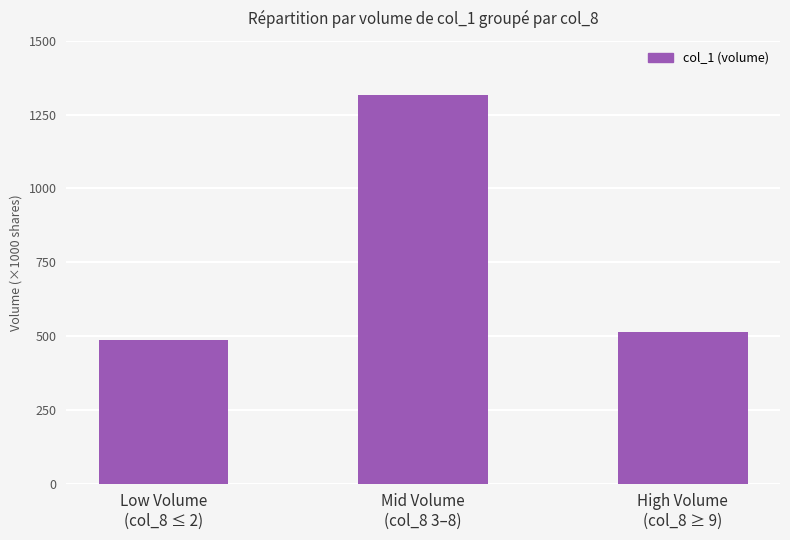

Between Mid Volume
(col_8 3–8) and Low Volume
(col_8 ≤ 2), which is larger?

Mid Volume
(col_8 3–8)